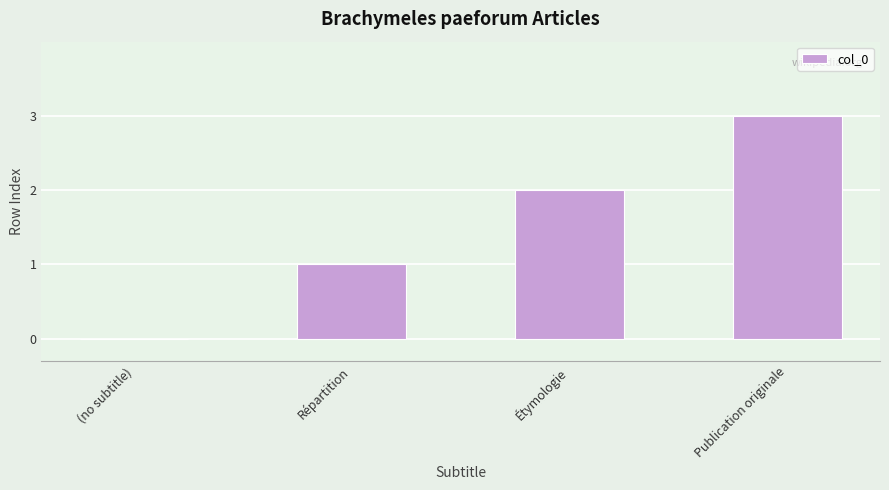

True or false: the data shows 2 at Étymologie.

True